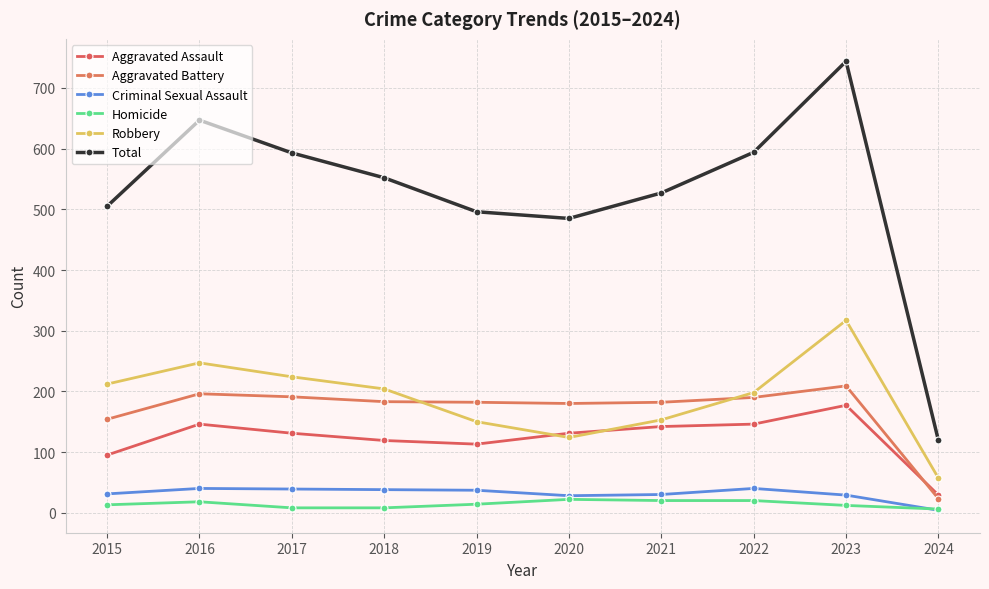

What value does the Aggravated Battery series have at 2017, to the nearest 5?

190